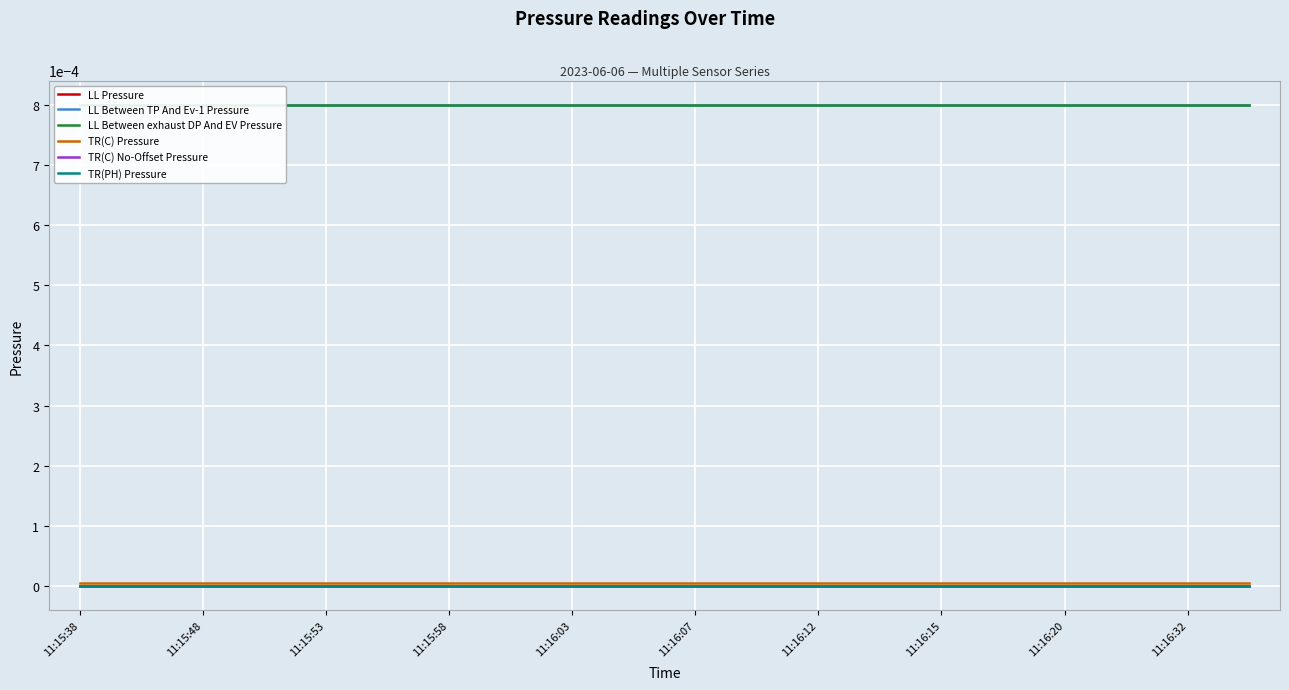

How many data points does each series have?

20